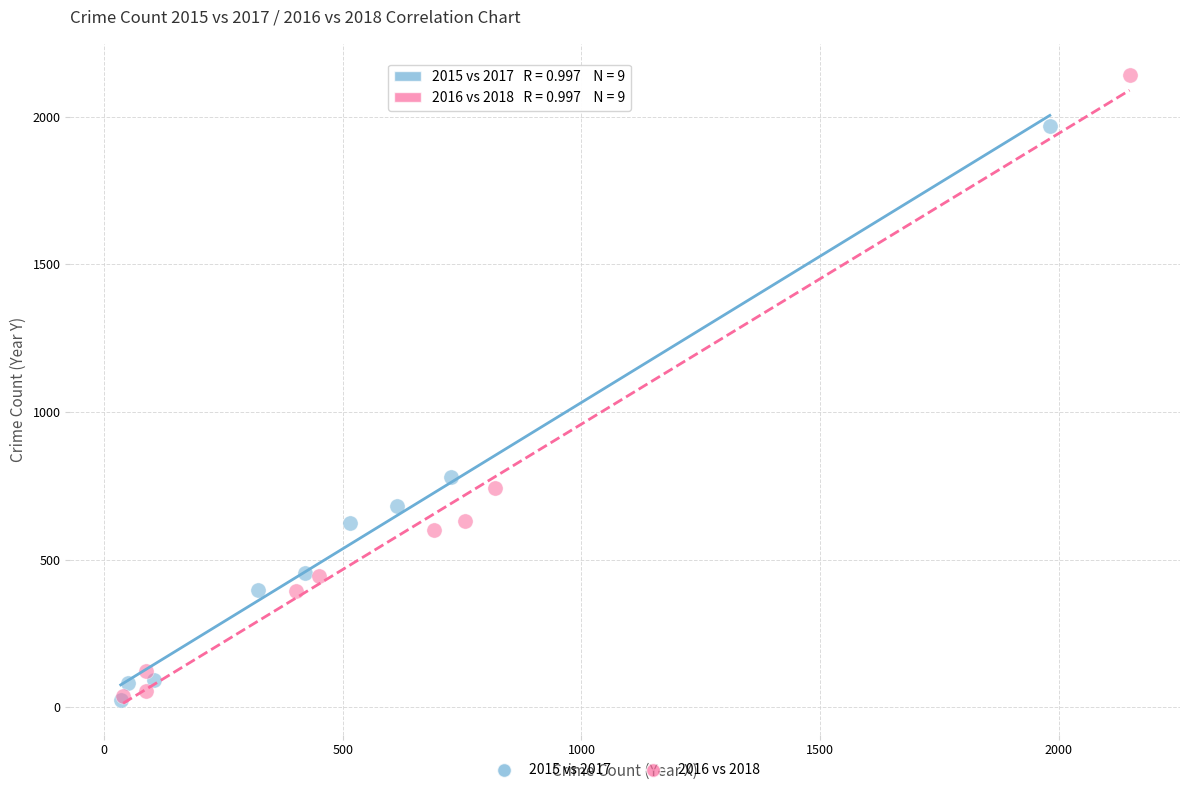

Which series has the widest spread of Y values?

2016 vs 2018